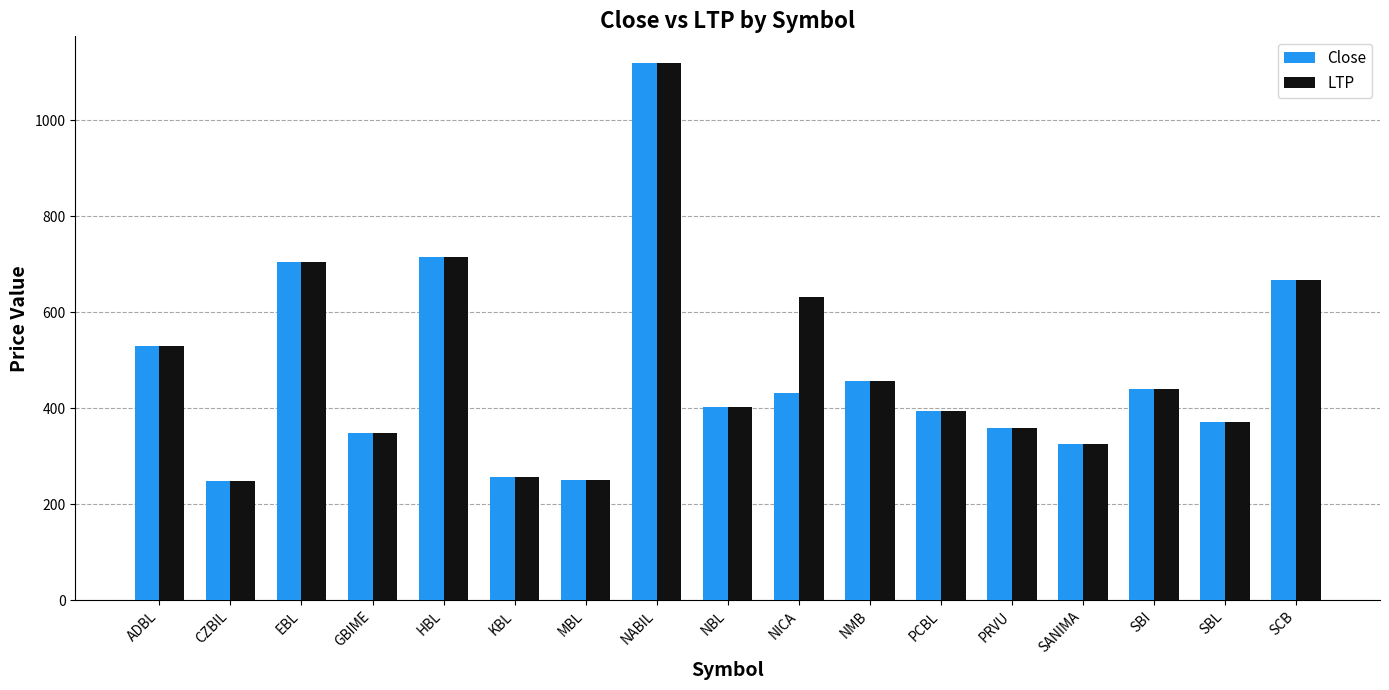

True or false: LTP has a value of 250 at NBL.

False